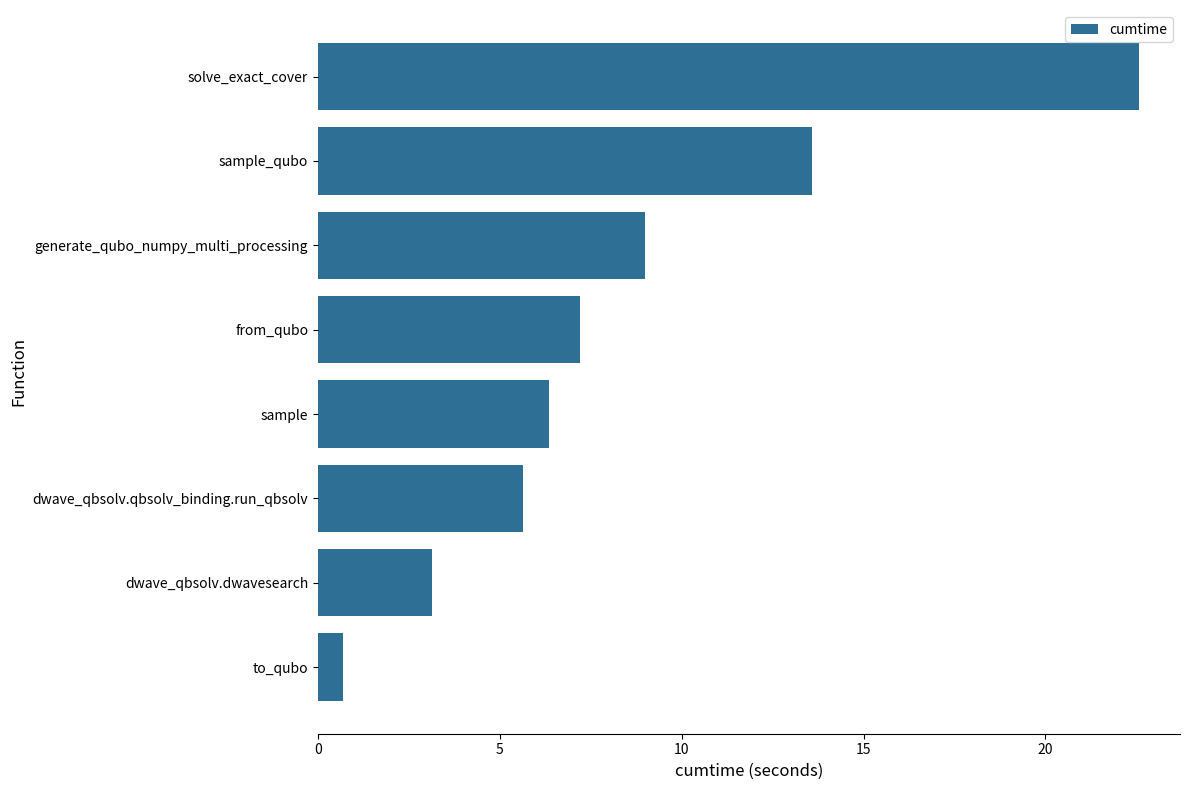

Which category has the highest value across all series?

solve_exact_cover